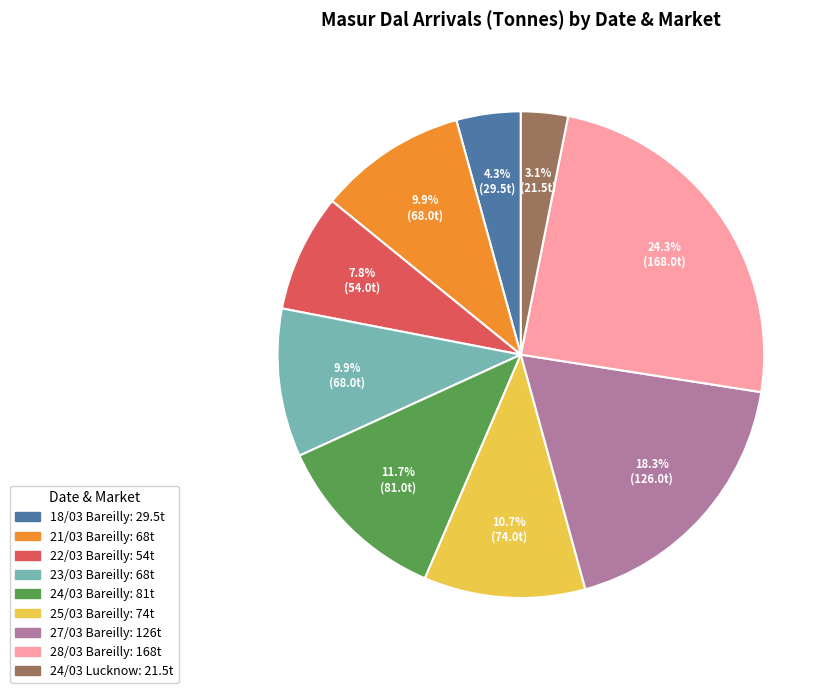

How many segments does this pie chart have?

9